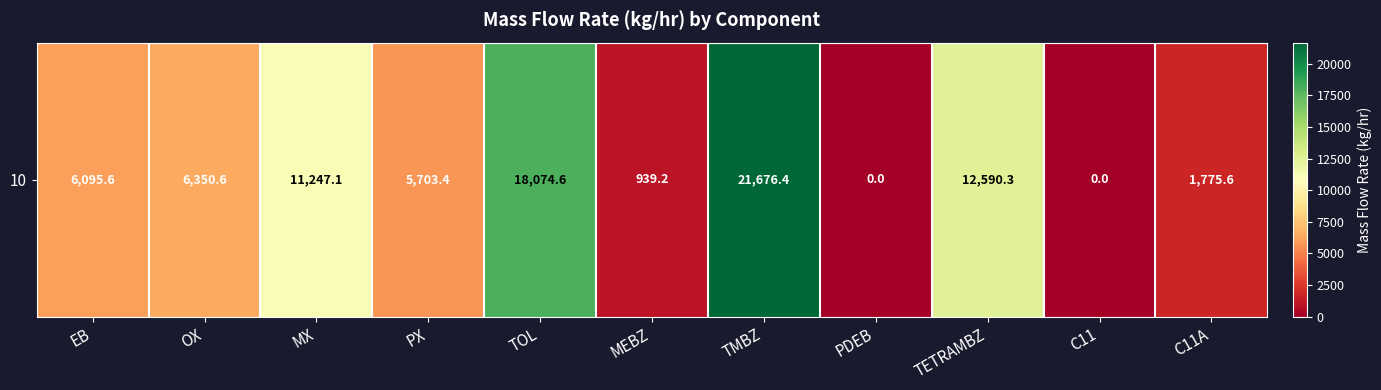

What is the difference between the maximum and minimum values?

21676.4